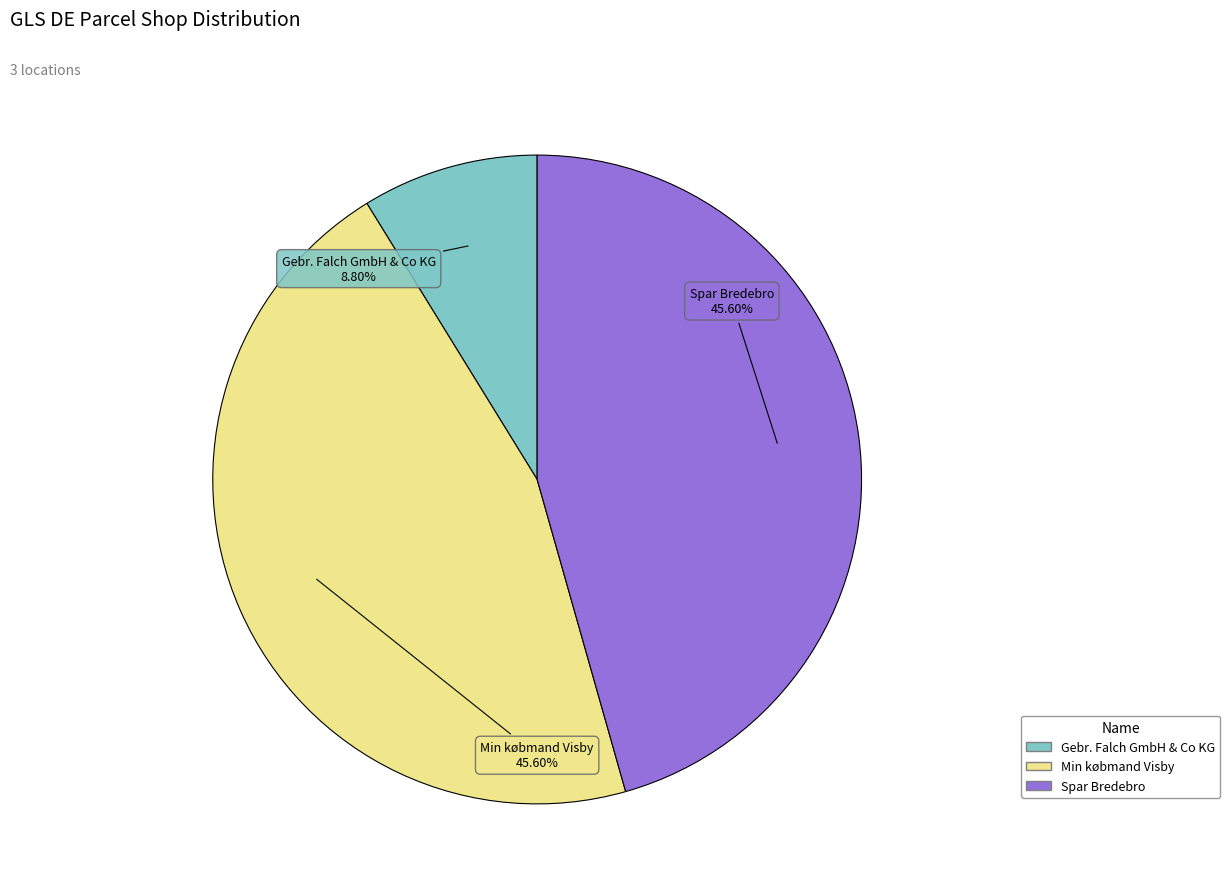

What percentage is NOT represented by Min købmand Visby?

54.4%